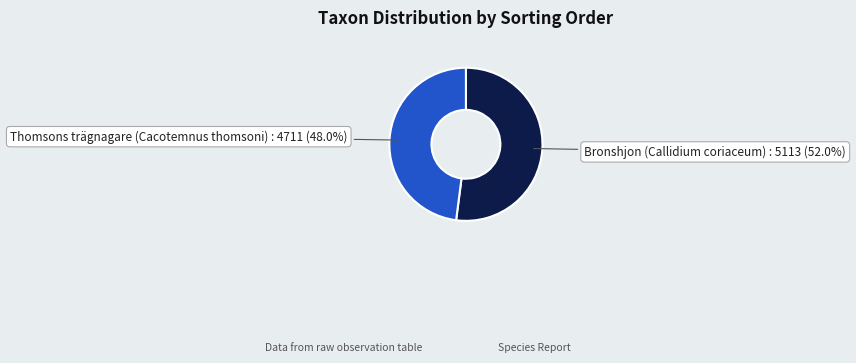

Does any single category account for the majority?

Yes